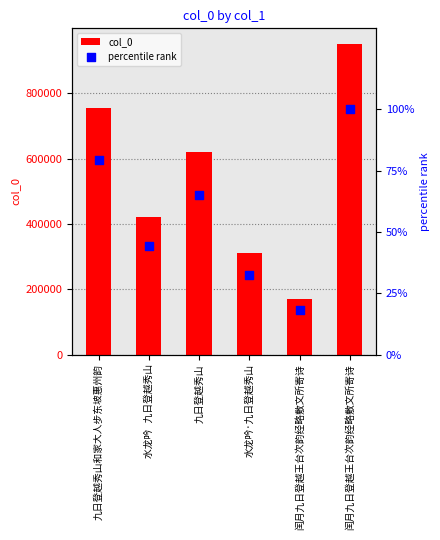

What is the total value across all series at 闰月九日登越王台次韵经略敷文所寄诗?

171564.0